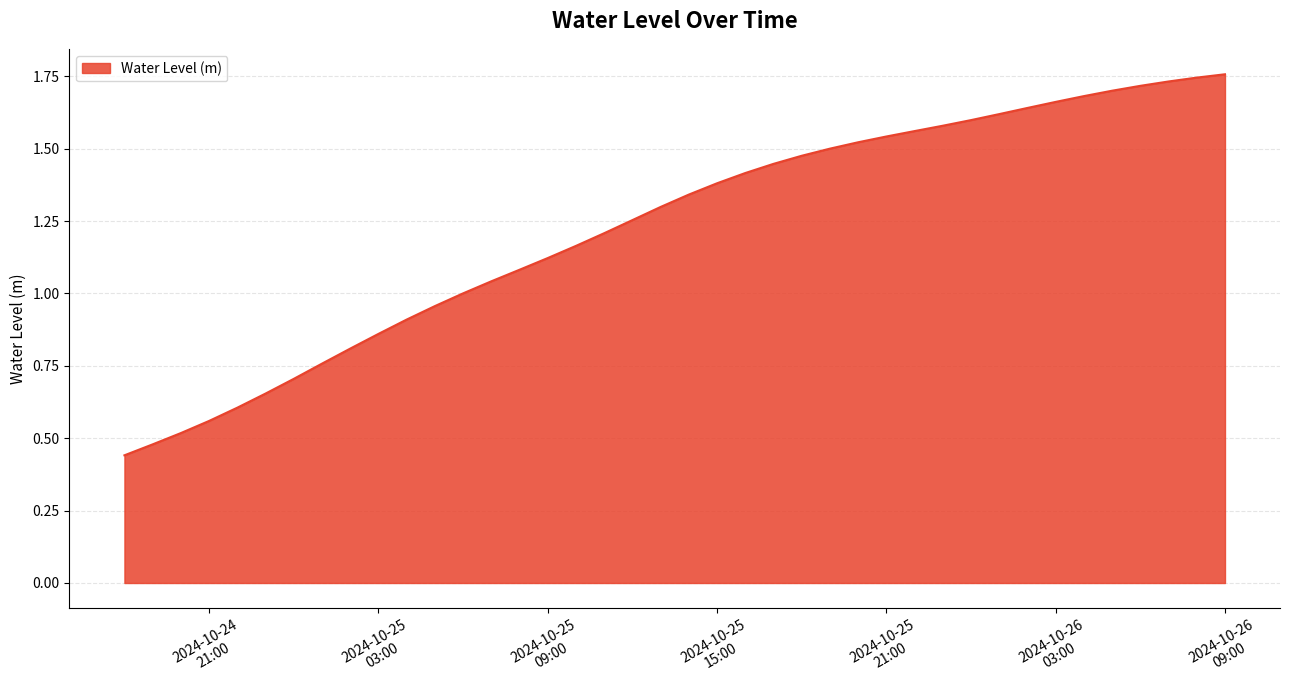

Does the chart display data point markers on the line(s)?

No